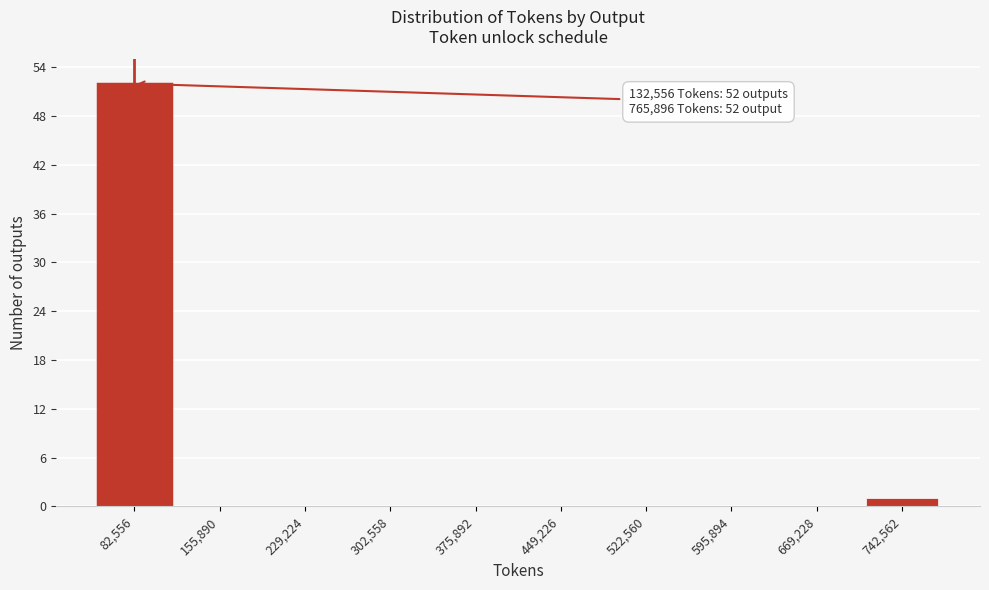

Reading right to left, extract all data points from this chart.

742,562=1	669,228=0	595,894=0	522,560=0	449,226=0	375,892=0	302,558=0	229,224=0	155,890=0	82,556=52